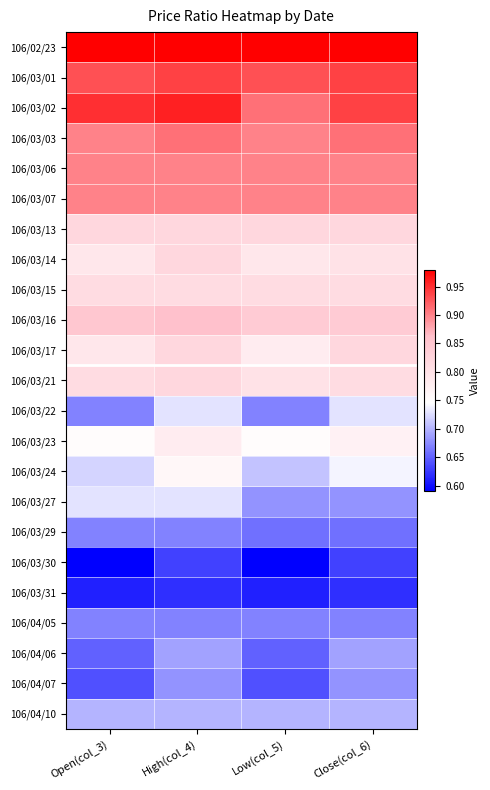

What is the spread (max minus min) of values at Low(col_5)?

0.4